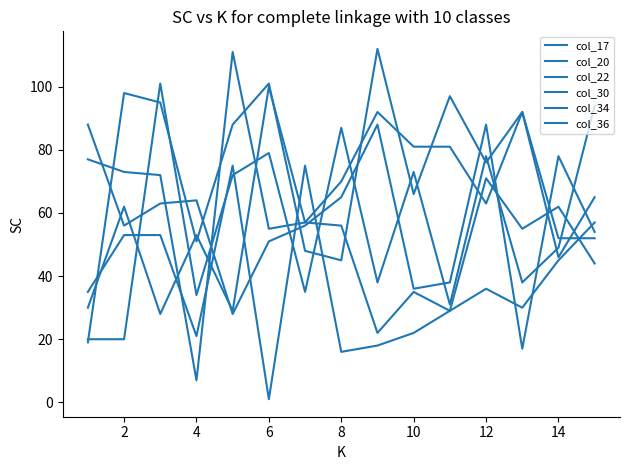

Which series has the widest spread of values?

col_22